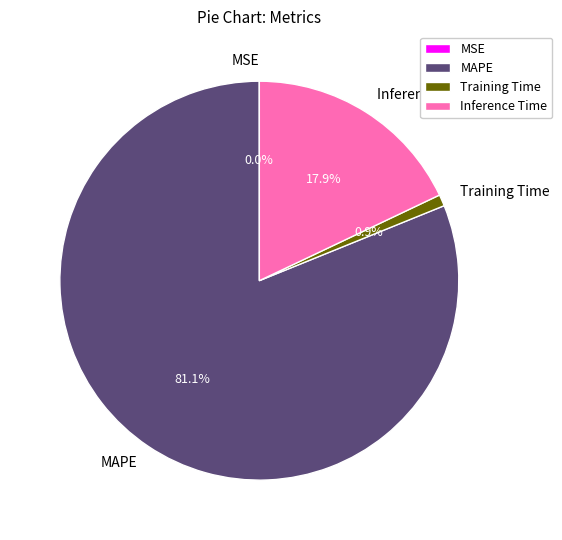

What percentage is the Training Time slice, to the nearest percent?

1%